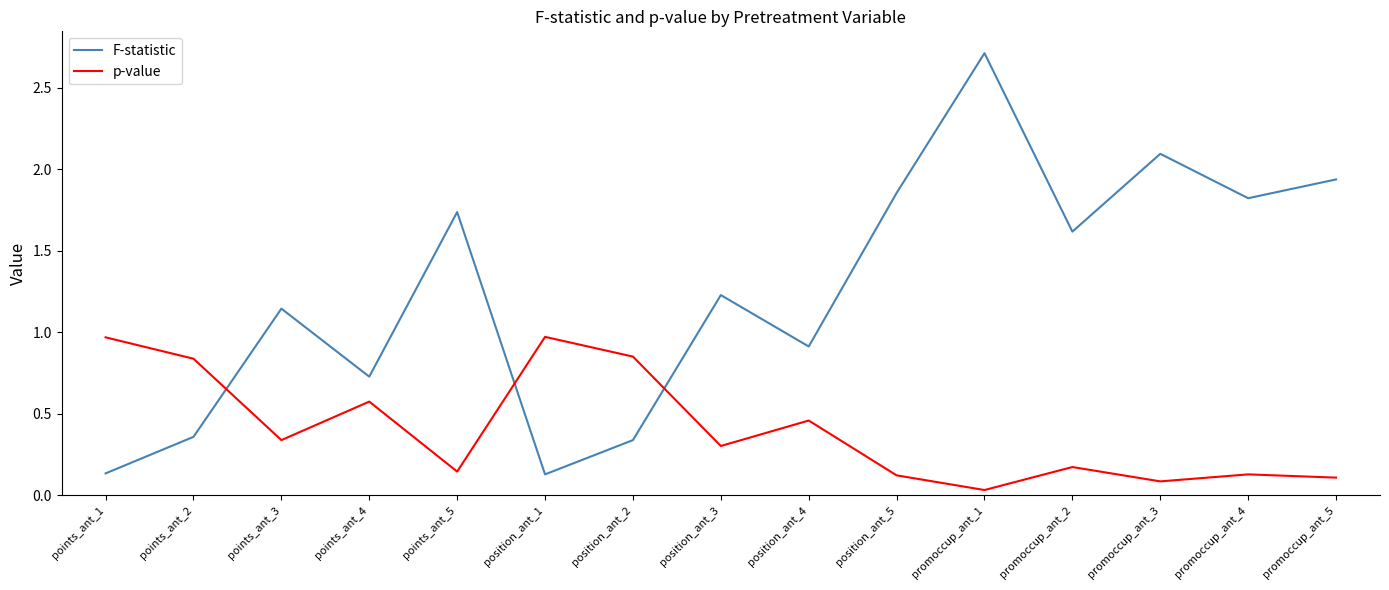

True or false: F-statistic has more than 2 points higher than both neighbors.

True